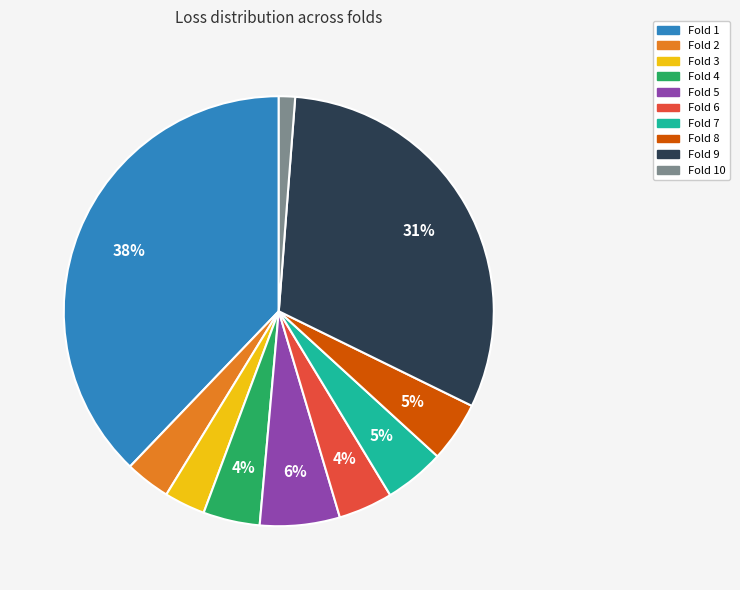

To the nearest percent, what is the difference between the largest and smallest slice percentages?

37%